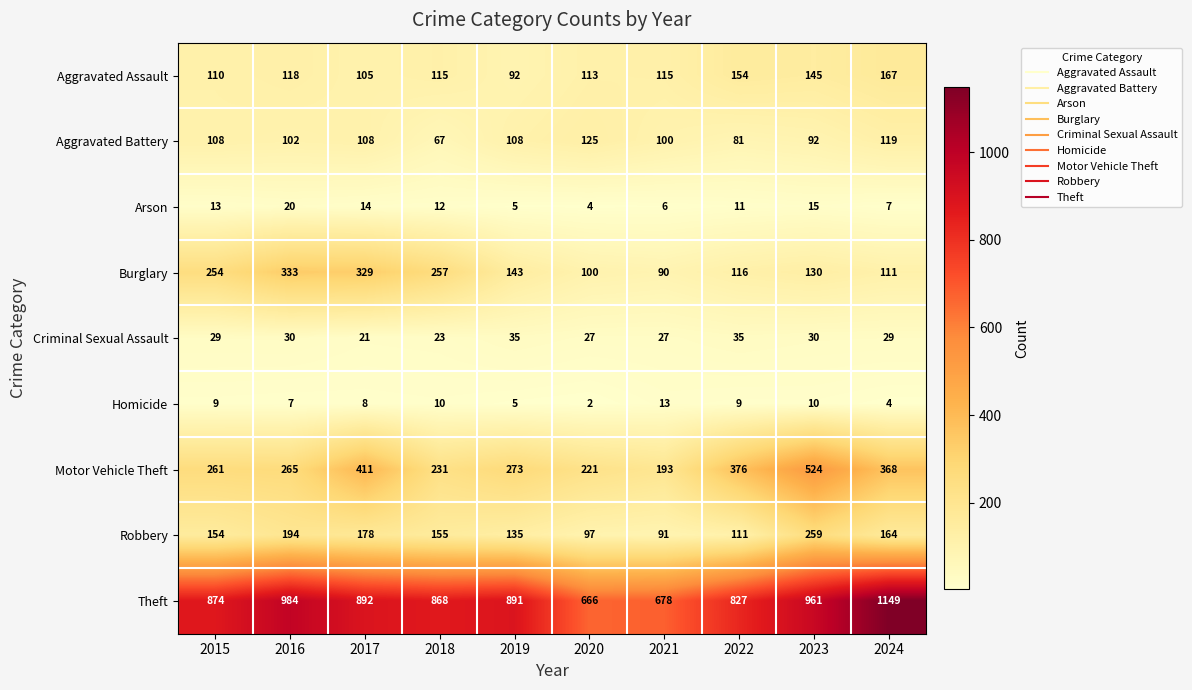

At which label does Motor Vehicle Theft first exceed 273?

2017